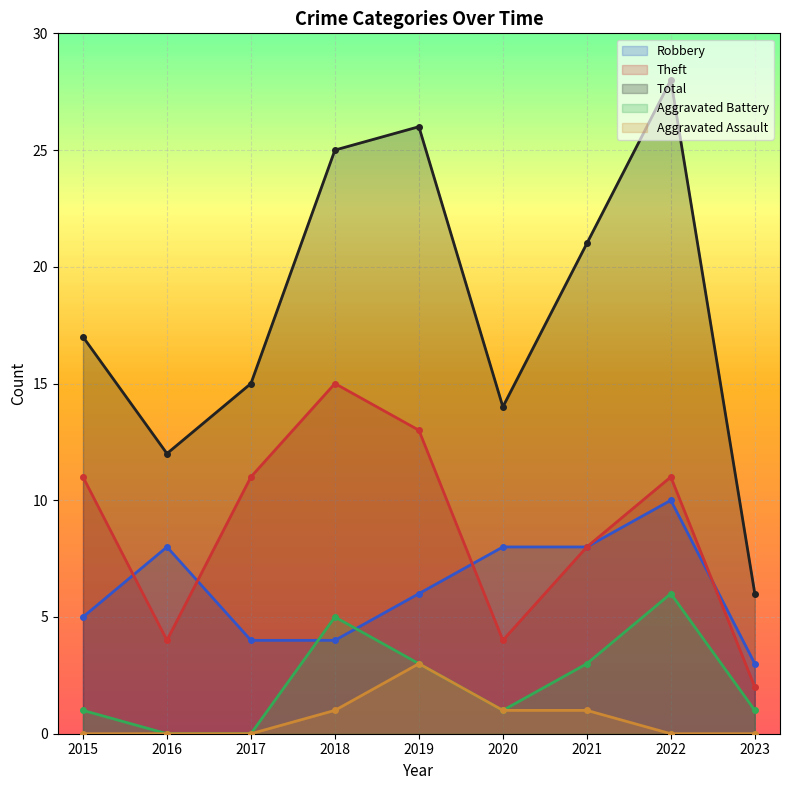

Which series changed the most between 2017 and 2022?

Total